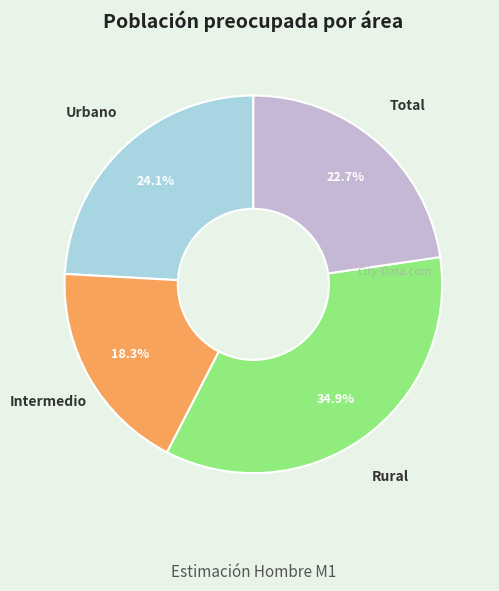

To the nearest percent, what portion does Rural represent?

35%